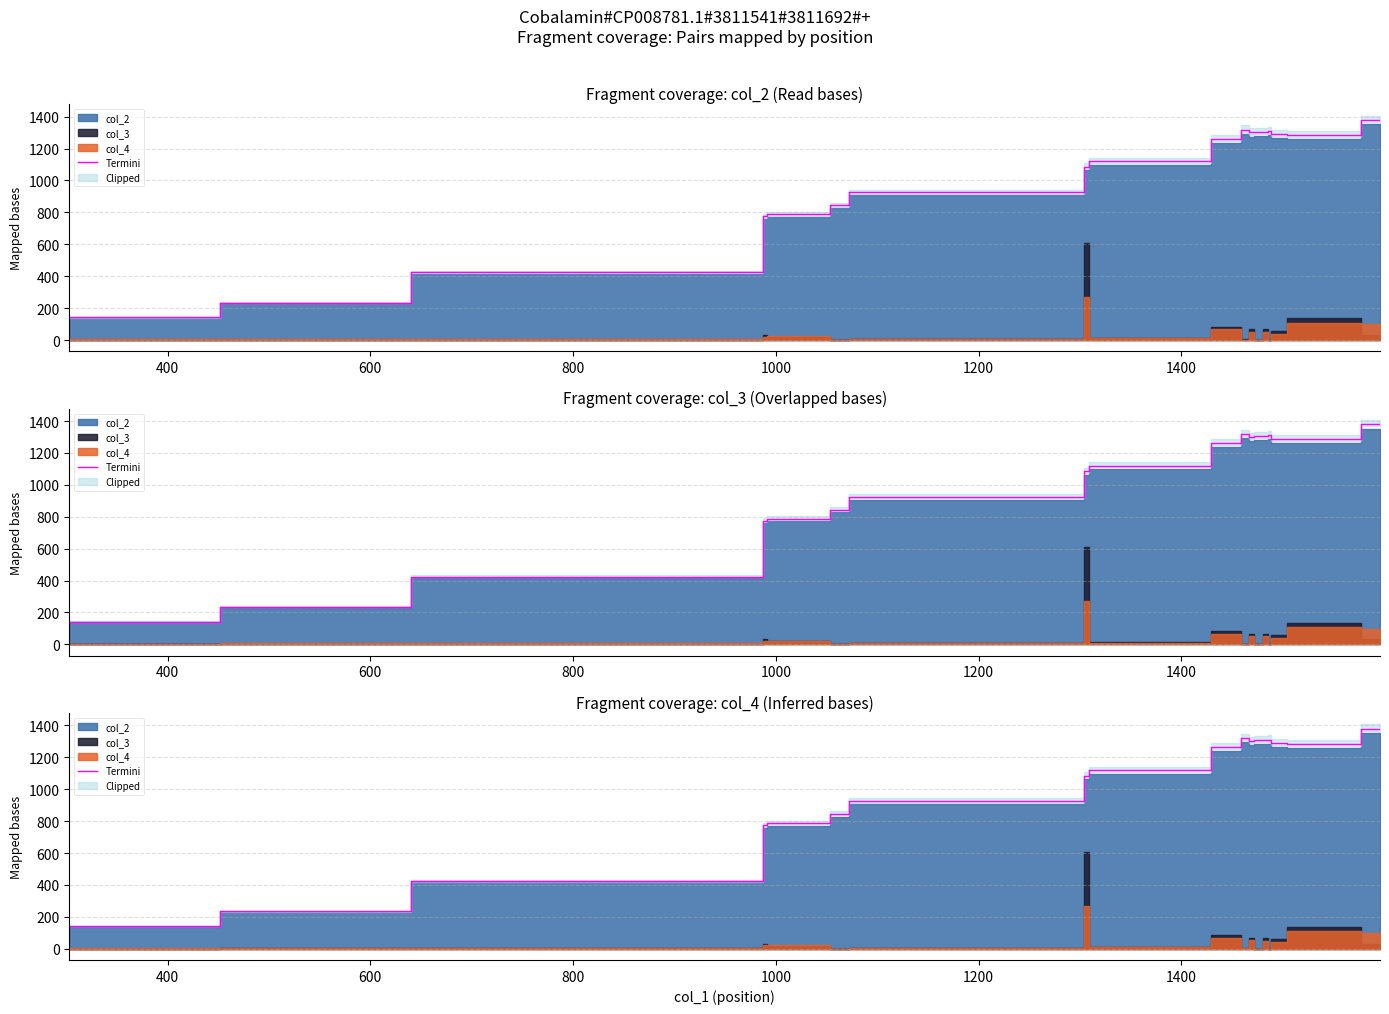

What is the sum of all values?

20594.0